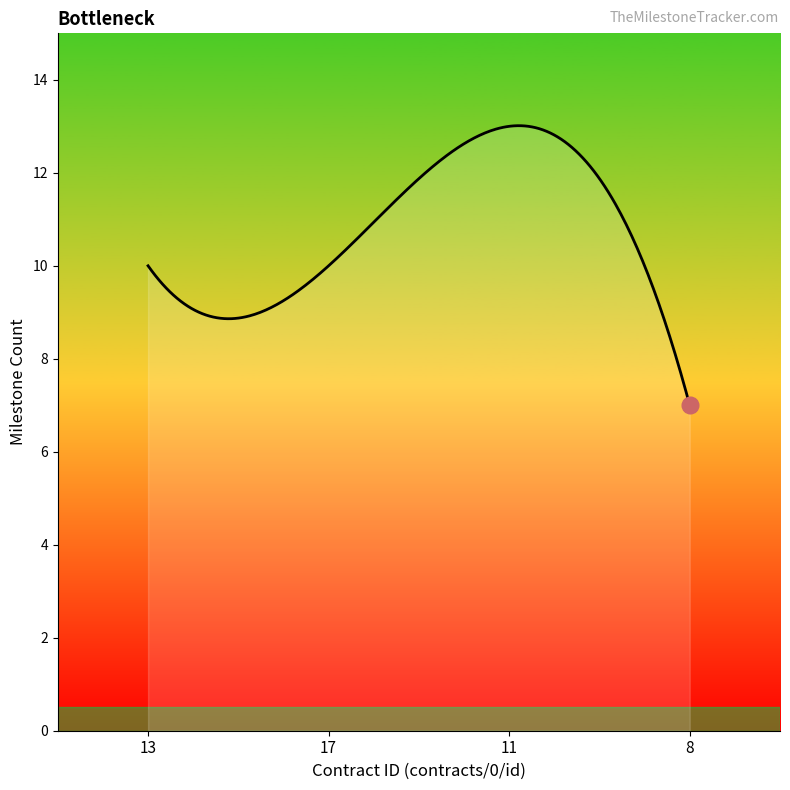

What is the difference between the second highest and second lowest values?

5.9